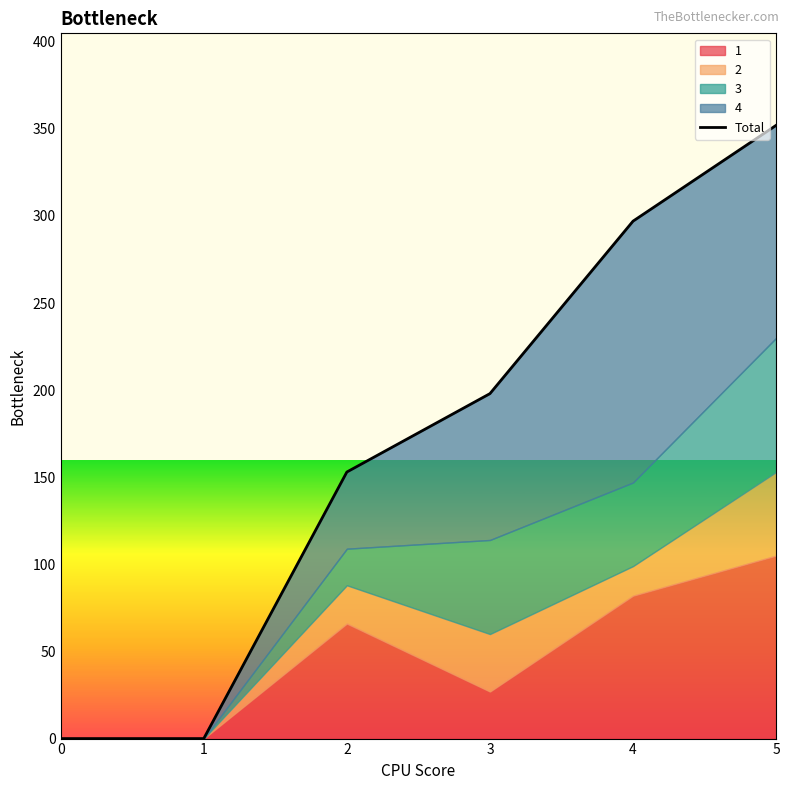

Where is the data nearest to the value 176?

3